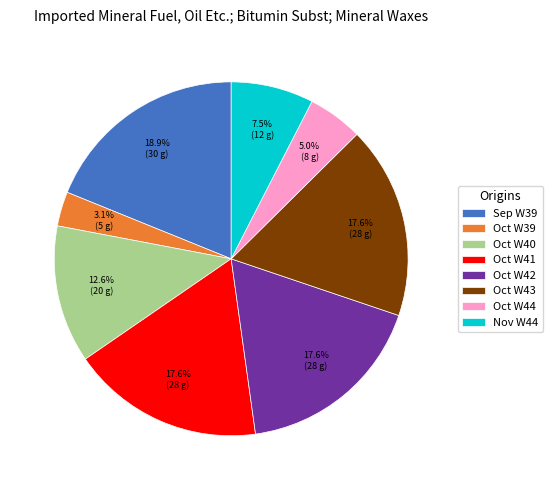

Which has a higher value, Oct W41 or Sep W39?

Sep W39